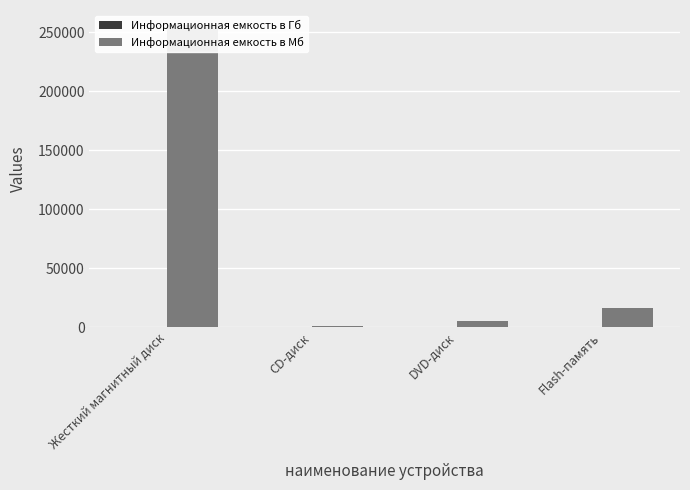

How many distinct data groups are displayed?

2